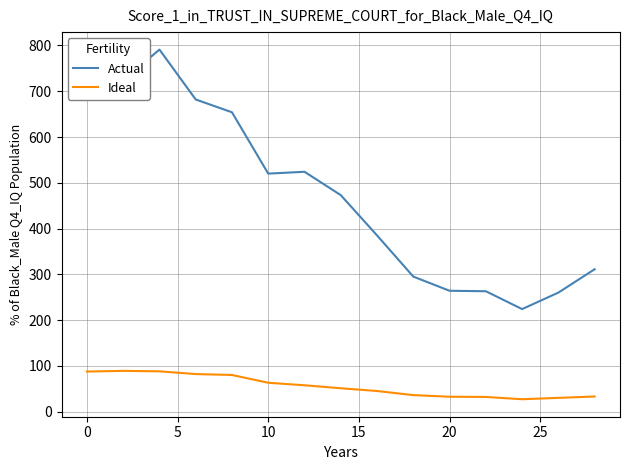

What are all the series names shown in the legend?

Actual, Ideal